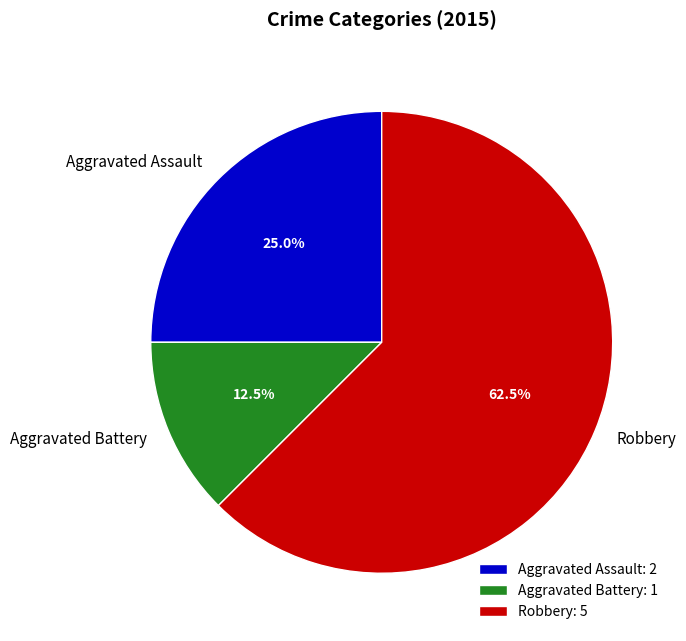

What is the total percentage of Aggravated Battery and Robbery?

75.0%